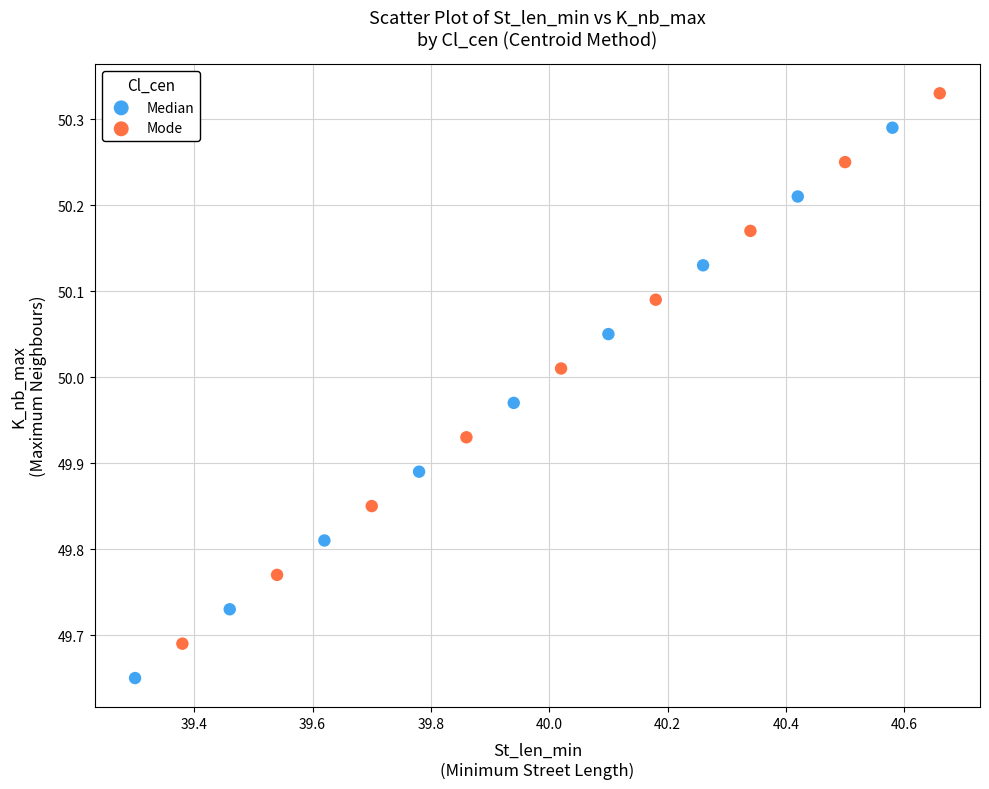

Which series reaches the minimum Y coordinate?

Median